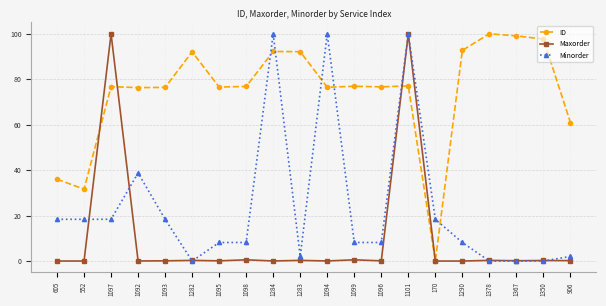

True or false: ID and Minorder cross at least once.

True